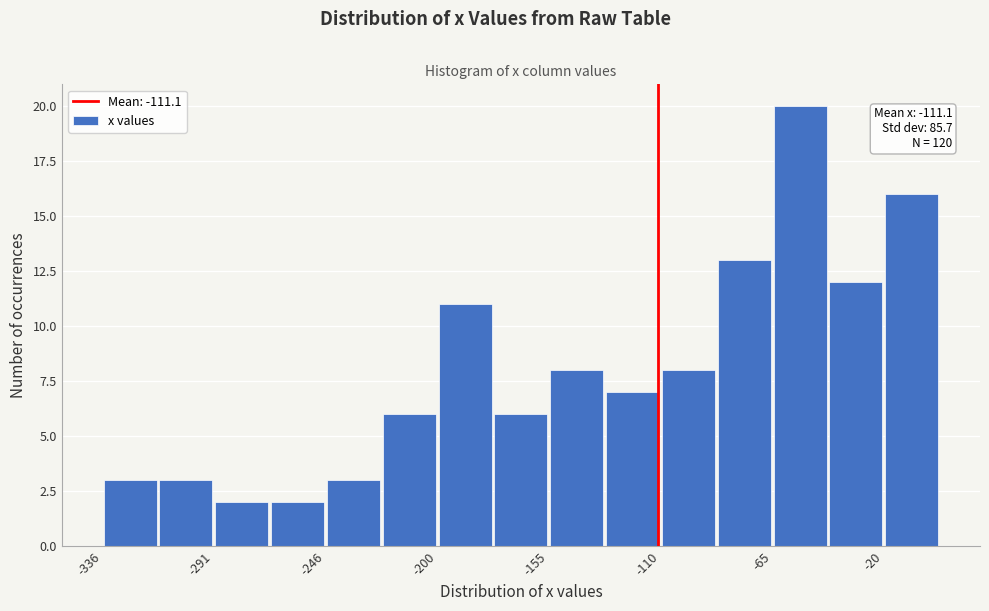

Which range on the x-axis has the tallest bar?

-65 to -40